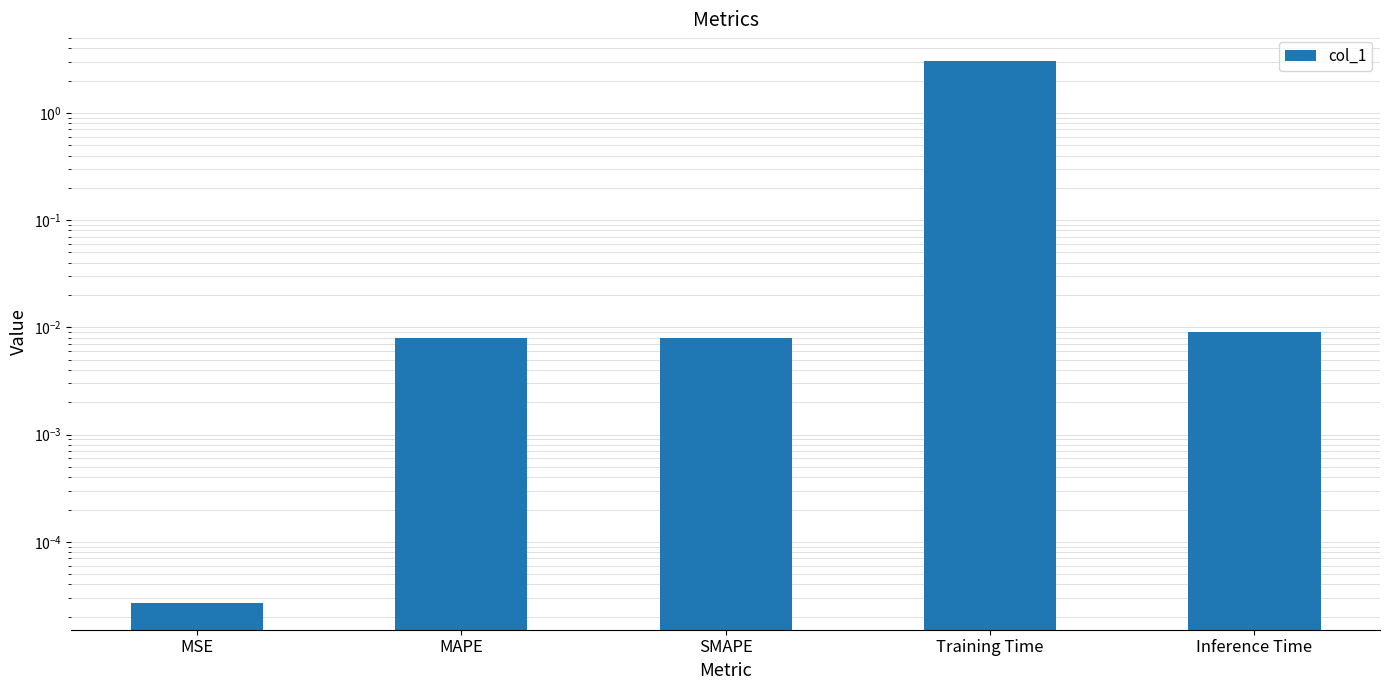

The chart shows a value of 0.0 at MSE. True or false?

True